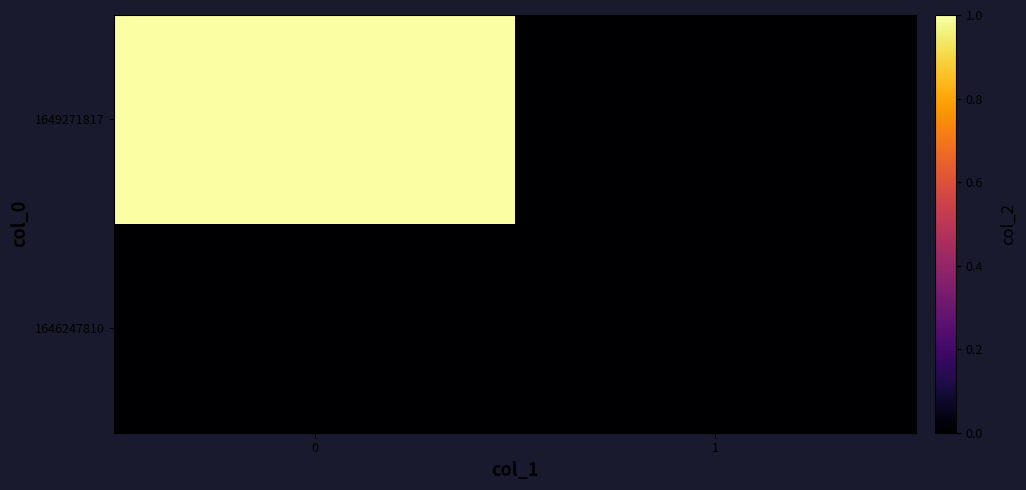

Rank the series by their average value, from lowest to highest.

1646247810, 1649271817